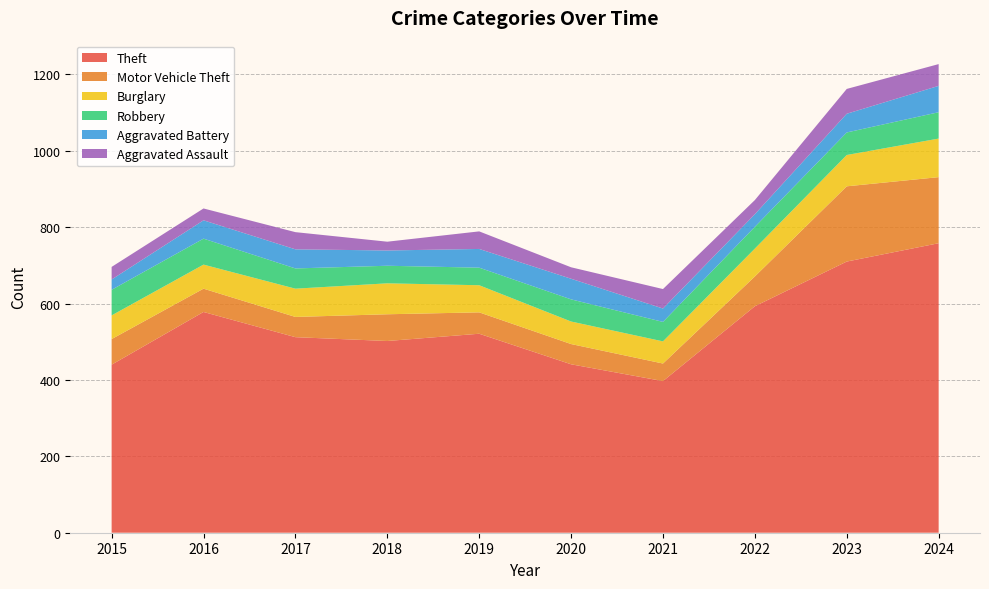

Reading left to right, what are all the values shown in this chart?

Theft: 440	578	512	502	521	441	397	593	710	758
Motor Vehicle Theft: 67	61	53	70	56	53	46	78	197	173
Burglary: 62	63	74	81	71	59	58	73	82	101
Robbery: 67	68	53	46	46	58	51	57	59	69
Aggravated Battery: 27	48	50	40	49	54	35	33	49	69
Aggravated Assault: 33	31	45	23	46	30	51	37	65	57